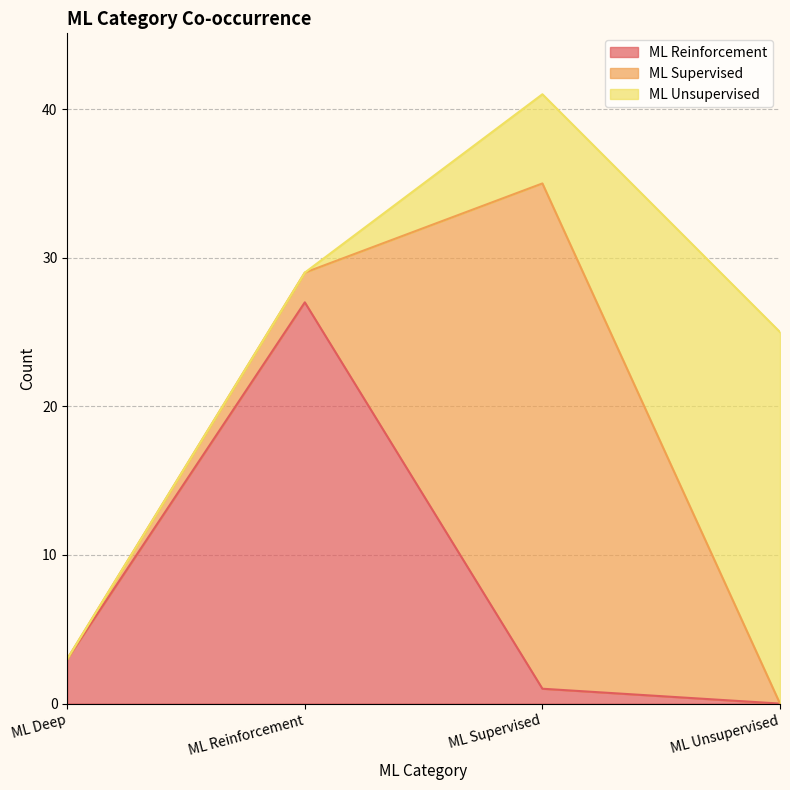

What is the approximate value of ML Unsupervised at ML Supervised, to the nearest 5?

5